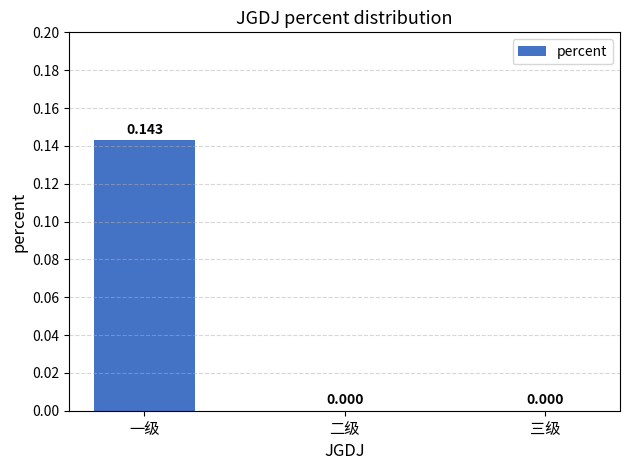

Which label corresponds to the largest value in the chart?

一级